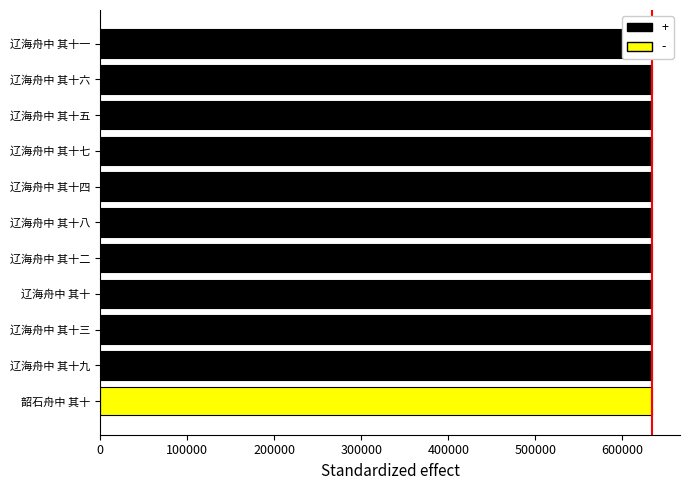

What is the smallest value displayed?

633672